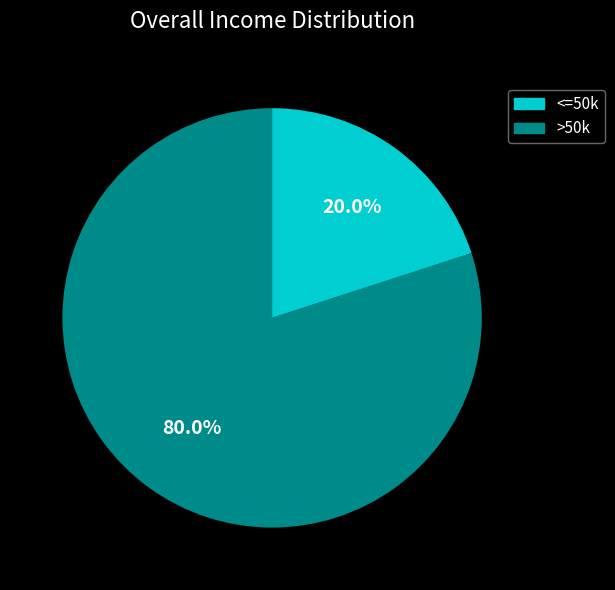

Does any single category account for the majority?

Yes